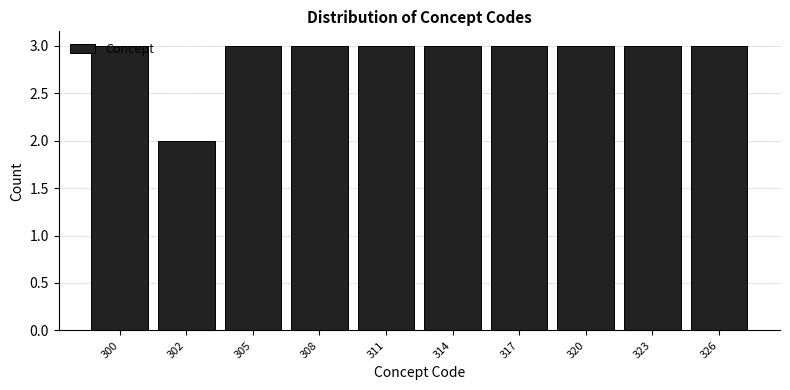

At which category does the chart reach its minimum across all series?

302